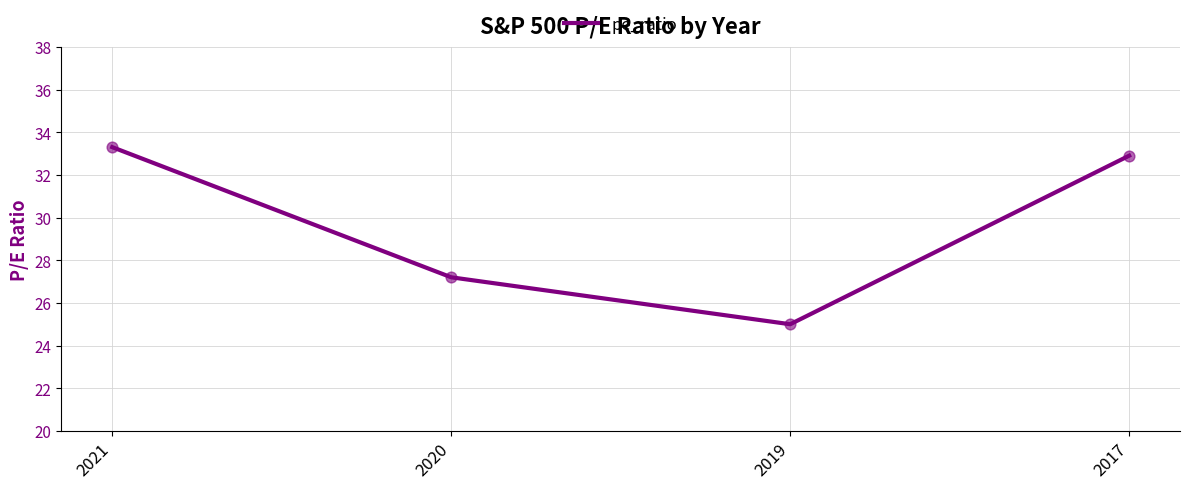

What is the change in value from 2019 to 2017?

+7.9